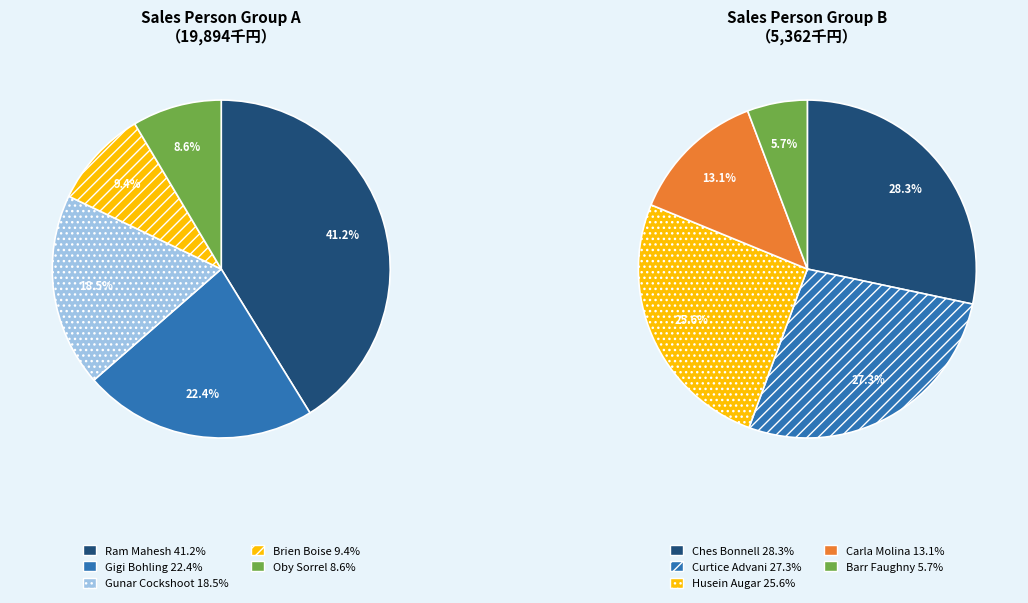

Approximately how many times larger is the value at Carla Molina compared to Gunar Cockshoot?

0.2